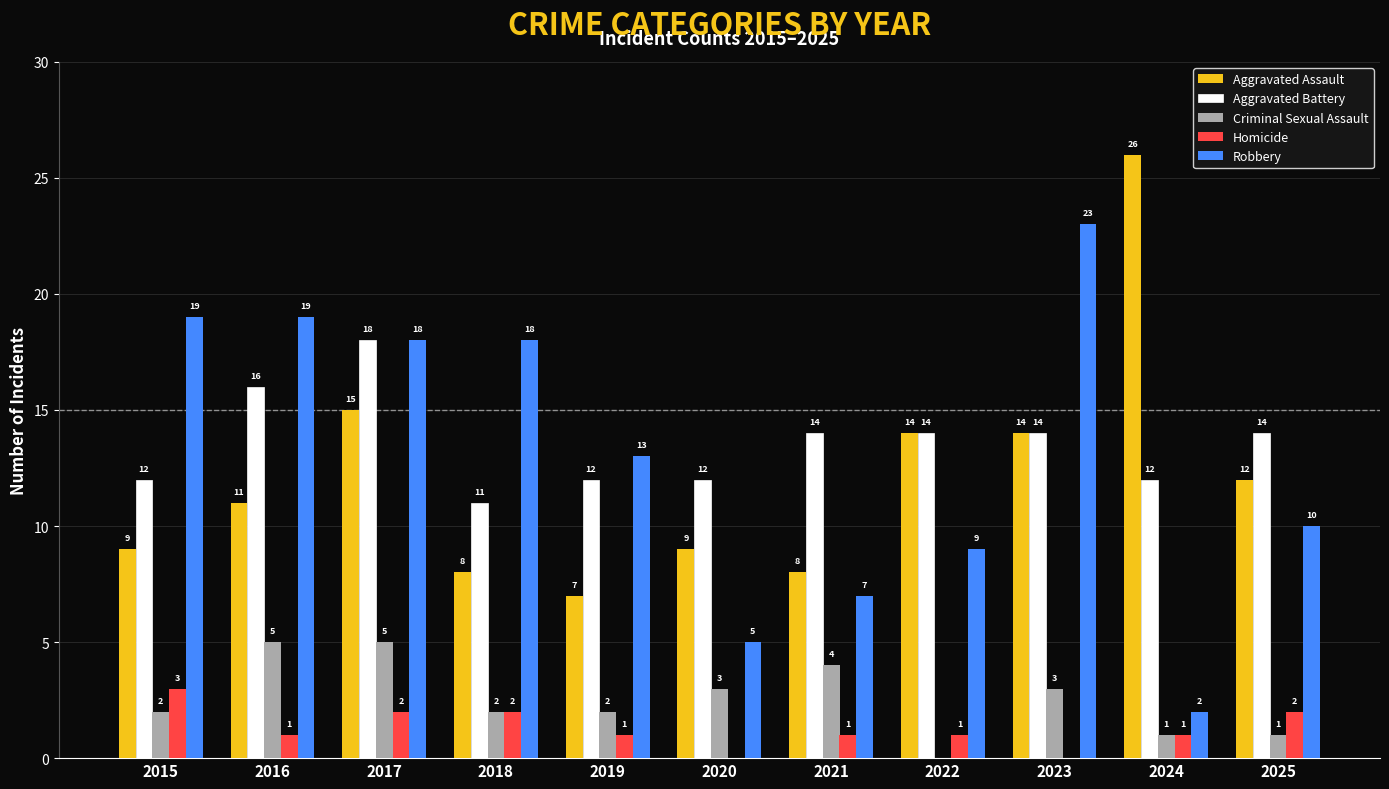

Which series changed the most between 2016 and 2024?

Robbery